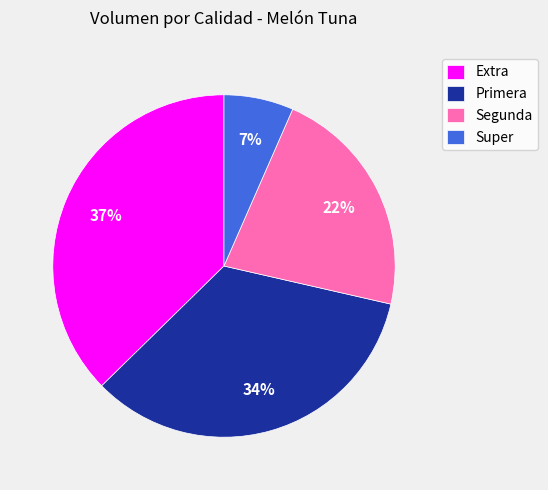

To the nearest percent, what portion does Primera represent?

34%